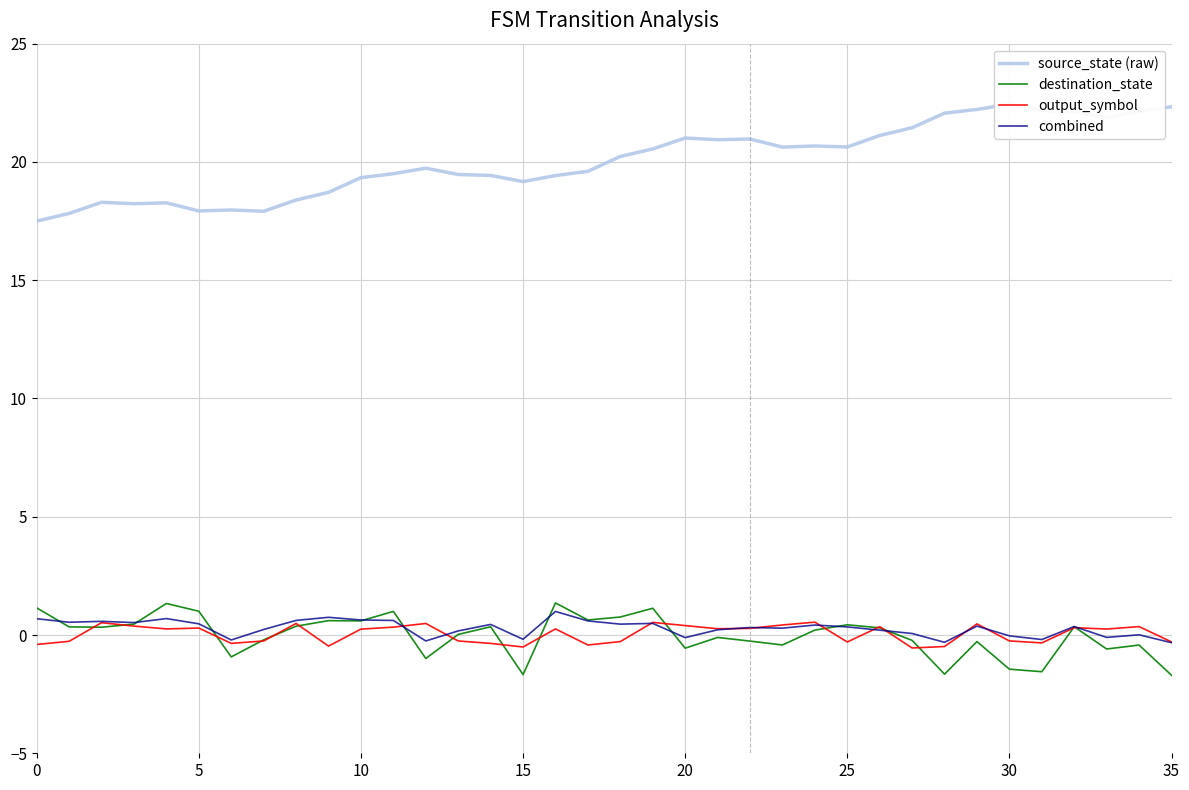

In source_state (raw), how many points are higher than both neighbors (excluding endpoints)?

8